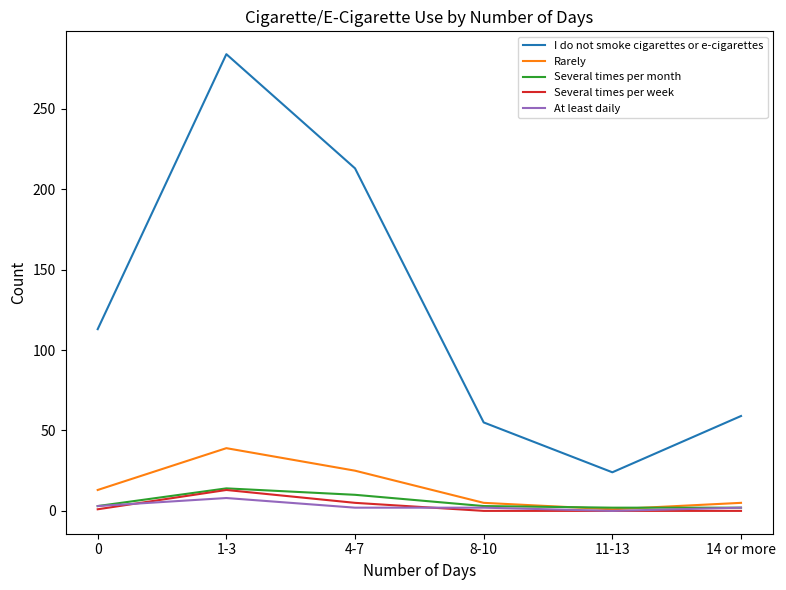

What are all the series names shown in the legend?

I do not smoke cigarettes or e-cigarettes, Rarely, Several times per month, Several times per week, At least daily